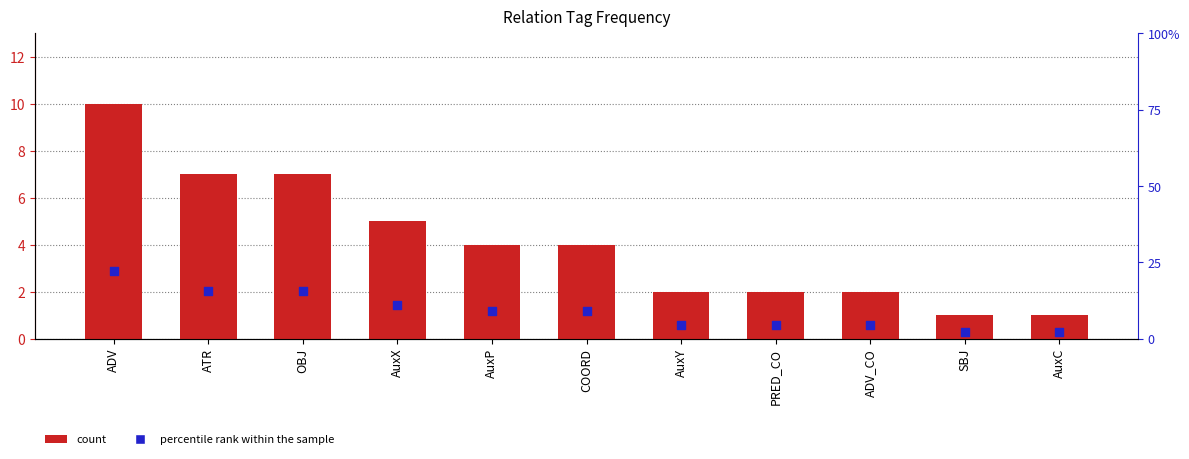

At how many categories does at least one series exceed 17?

1